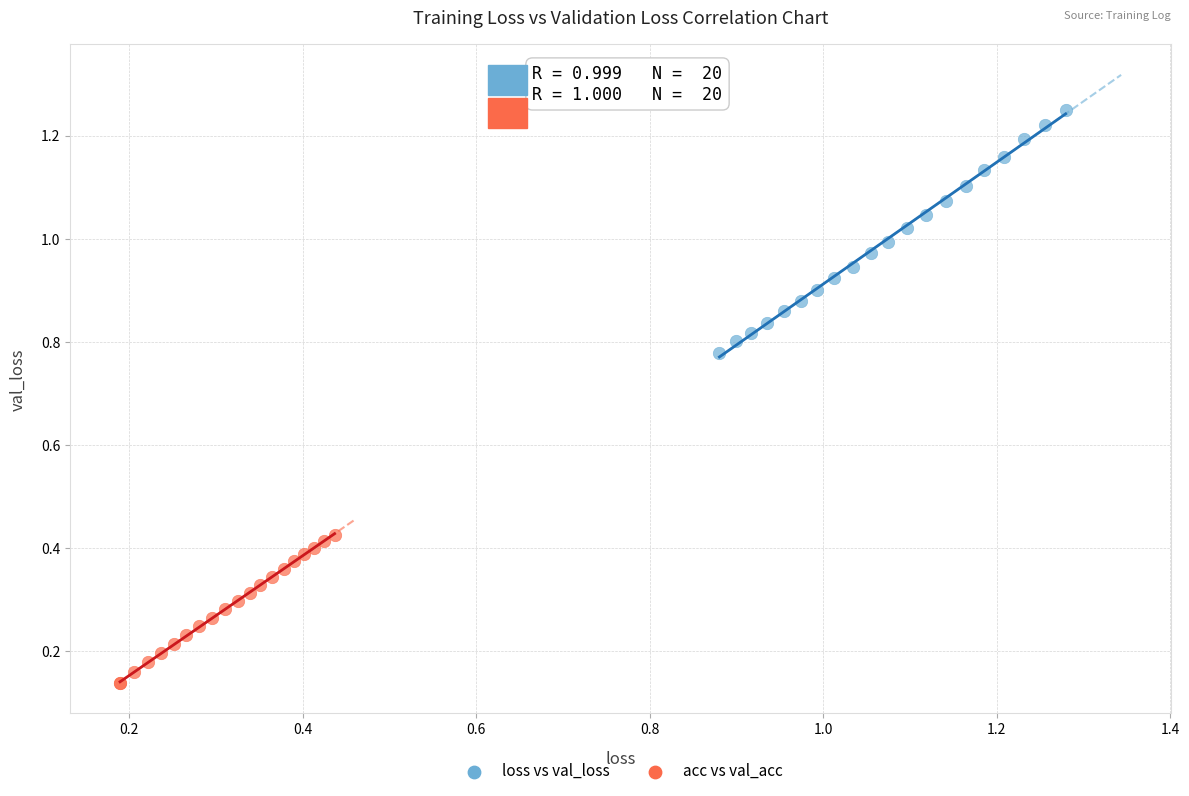

Which series reaches the maximum Y coordinate?

loss vs val_loss